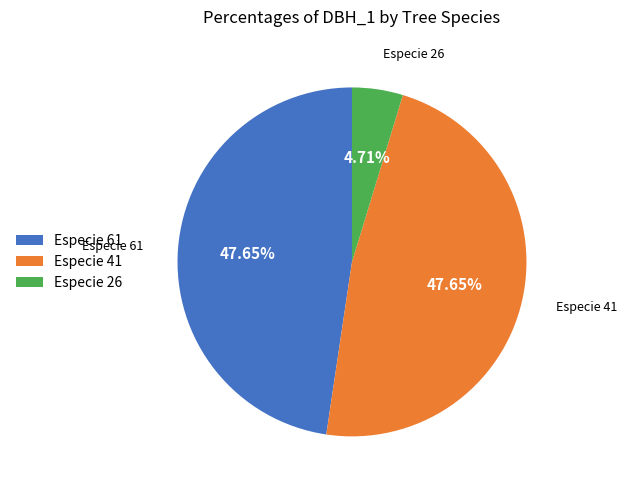

To the nearest percent, what is the average slice percentage?

33%